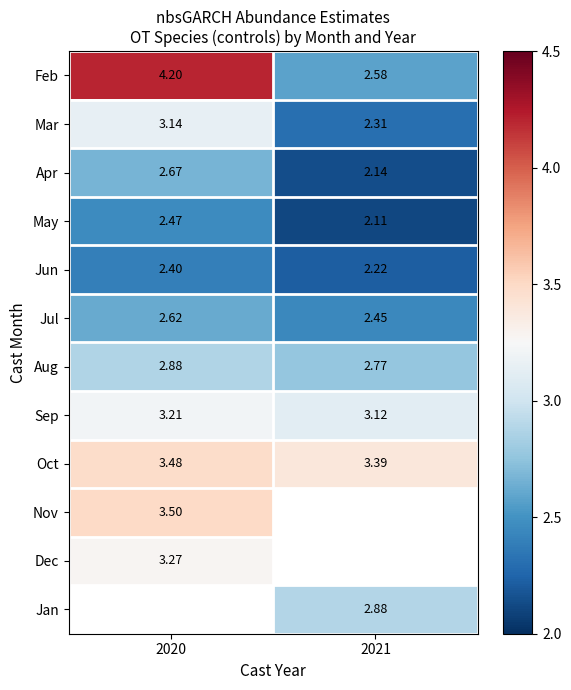

What is the average value of the Jul series?

2.5